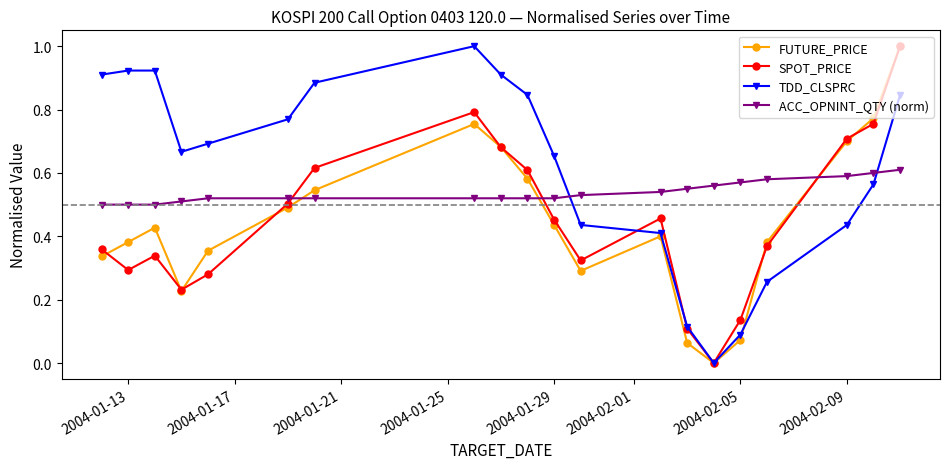

True or false: TDD_CLSPRC and ACC_OPNINT_QTY (norm) cross at least once.

True